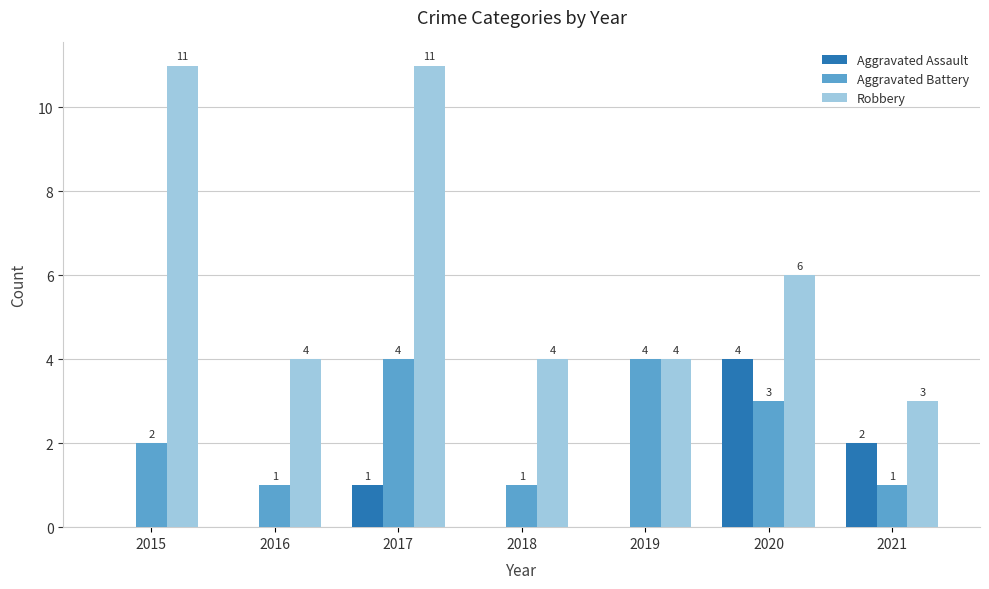

Is the value of Robbery at 2017 greater than the value of Aggravated Battery at 2016?

Yes